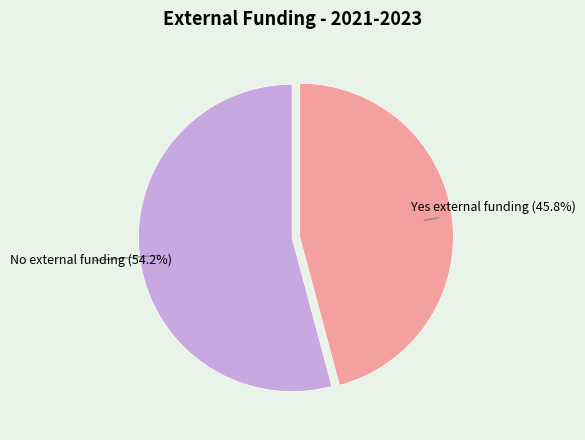

Is there a majority slice in this chart?

Yes